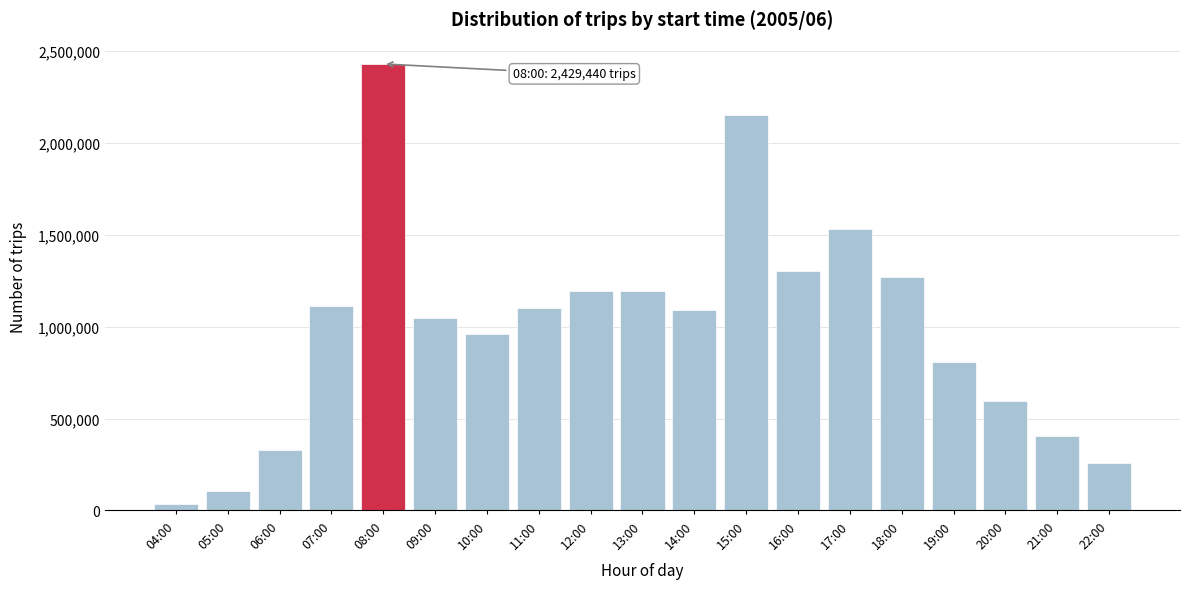

What is the maximum value shown in the chart?

2429440